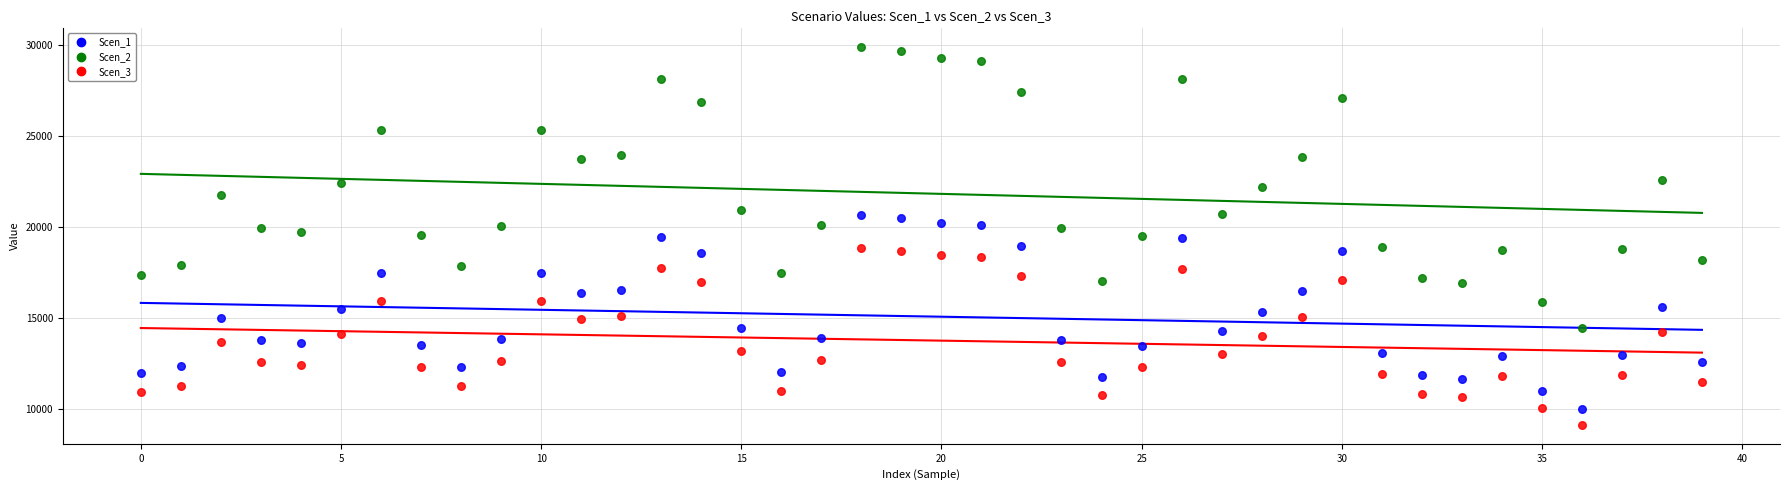

Which series contains the highest Y value?

Scen_2